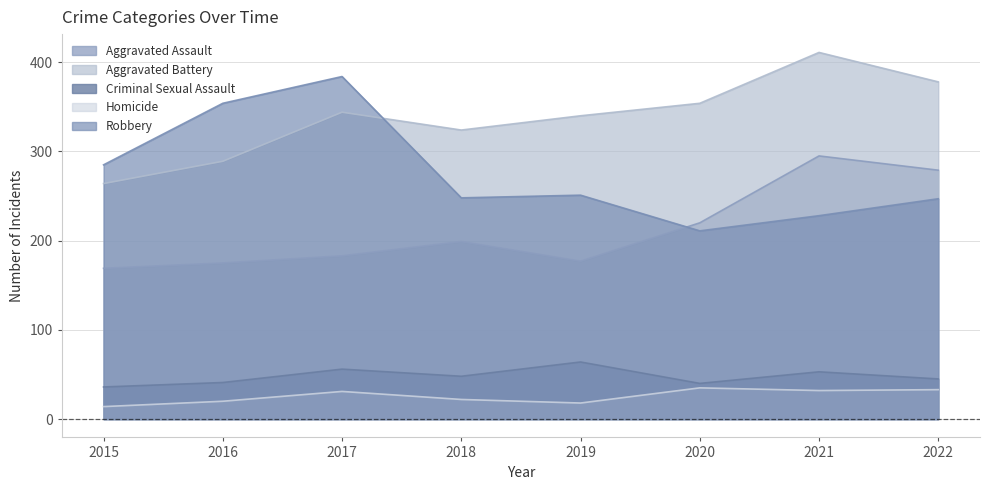

Where is the first local maximum for Homicide?

2017